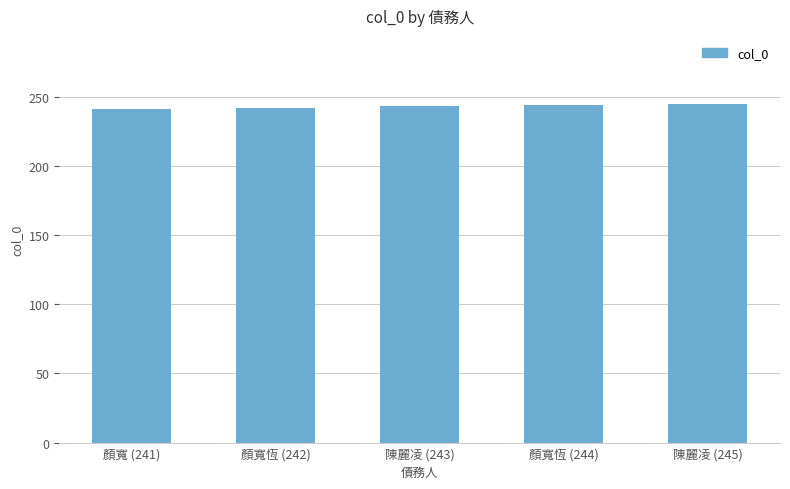

What is the sum of all values?

1215